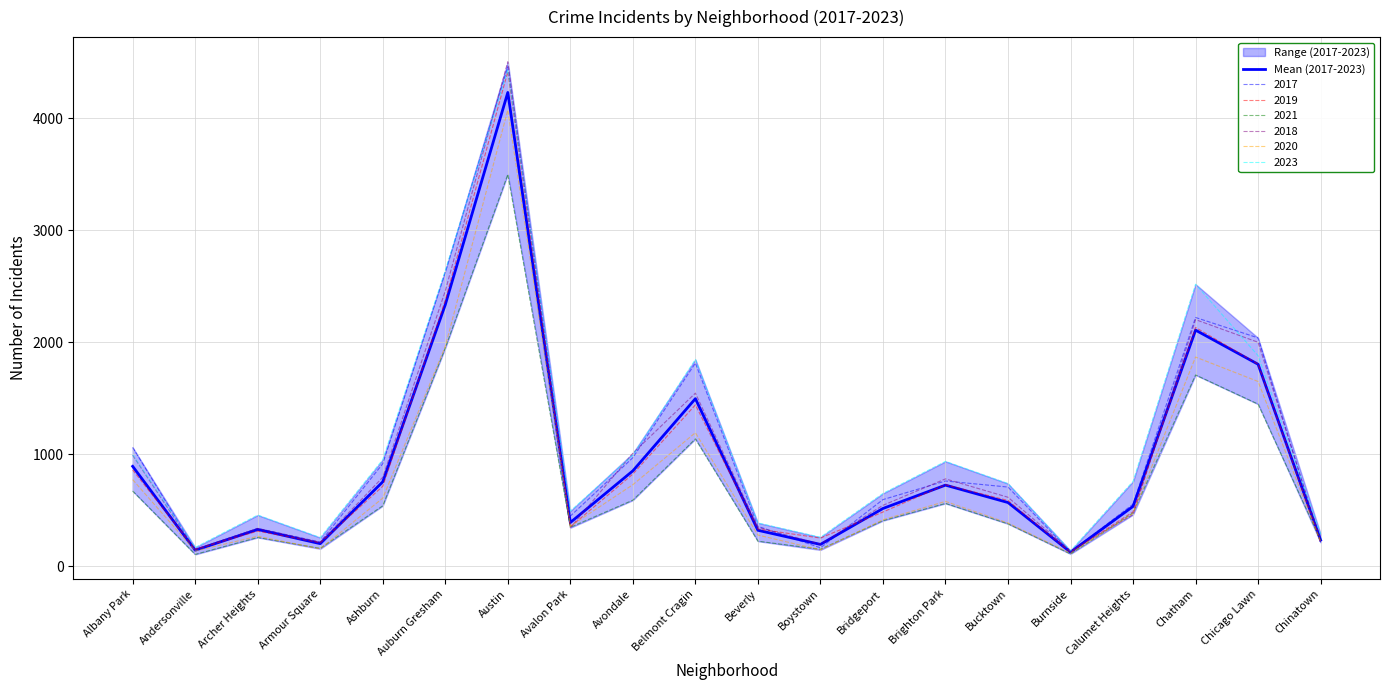

How many lines are shown in the chart?

1